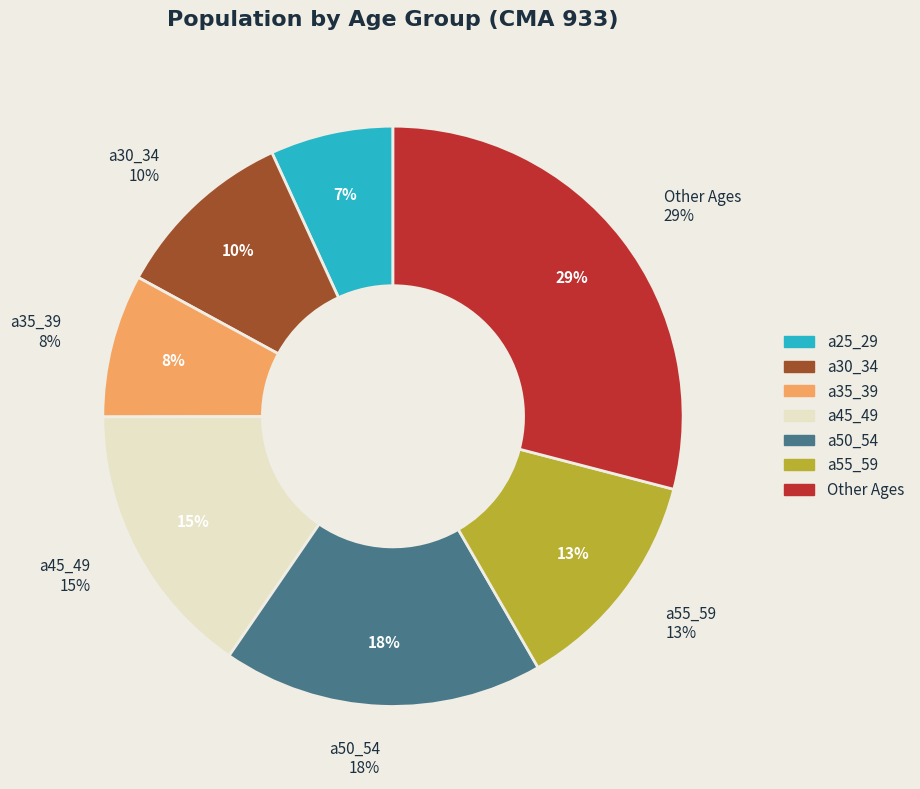

Is it true that a20_24 is 1% of the pie?

False